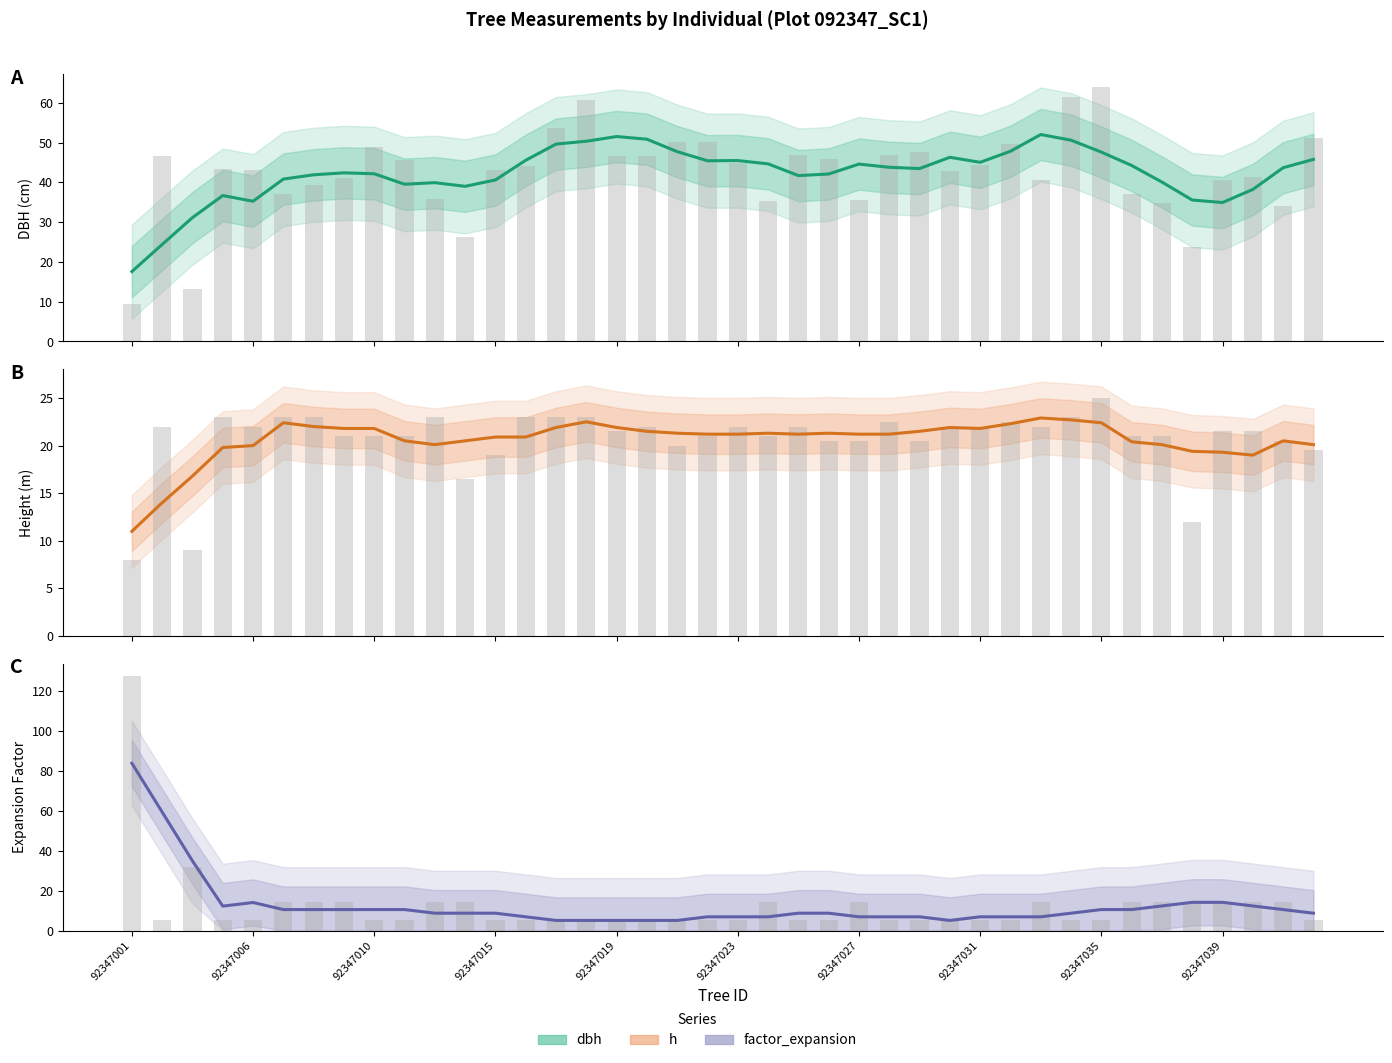

Is the value of factor_expansion at 92347035 greater than the value of h at 13?

No